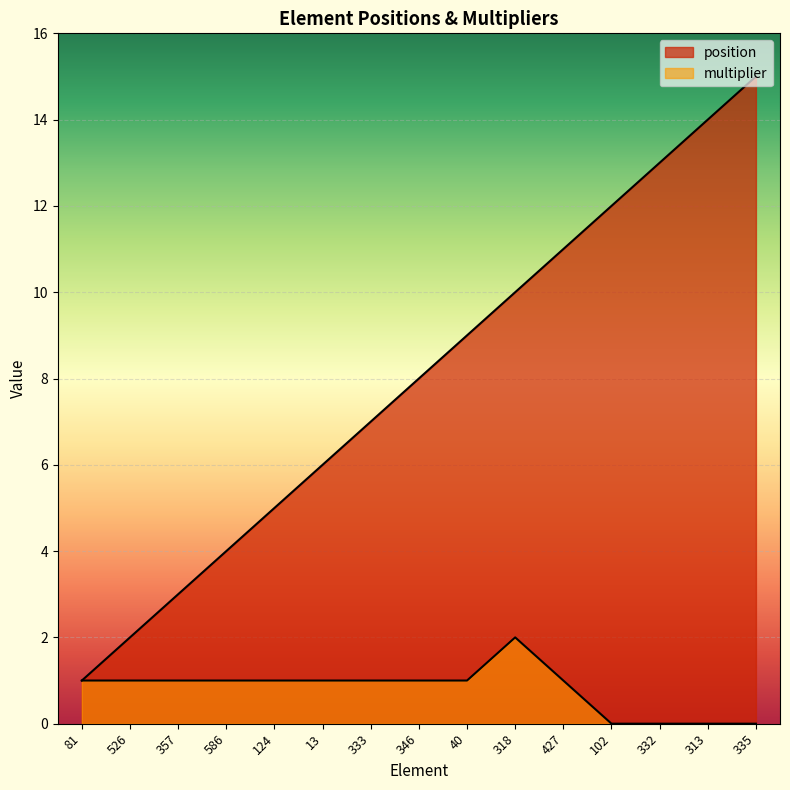

What is the difference between the highest and lowest values at 526?

1